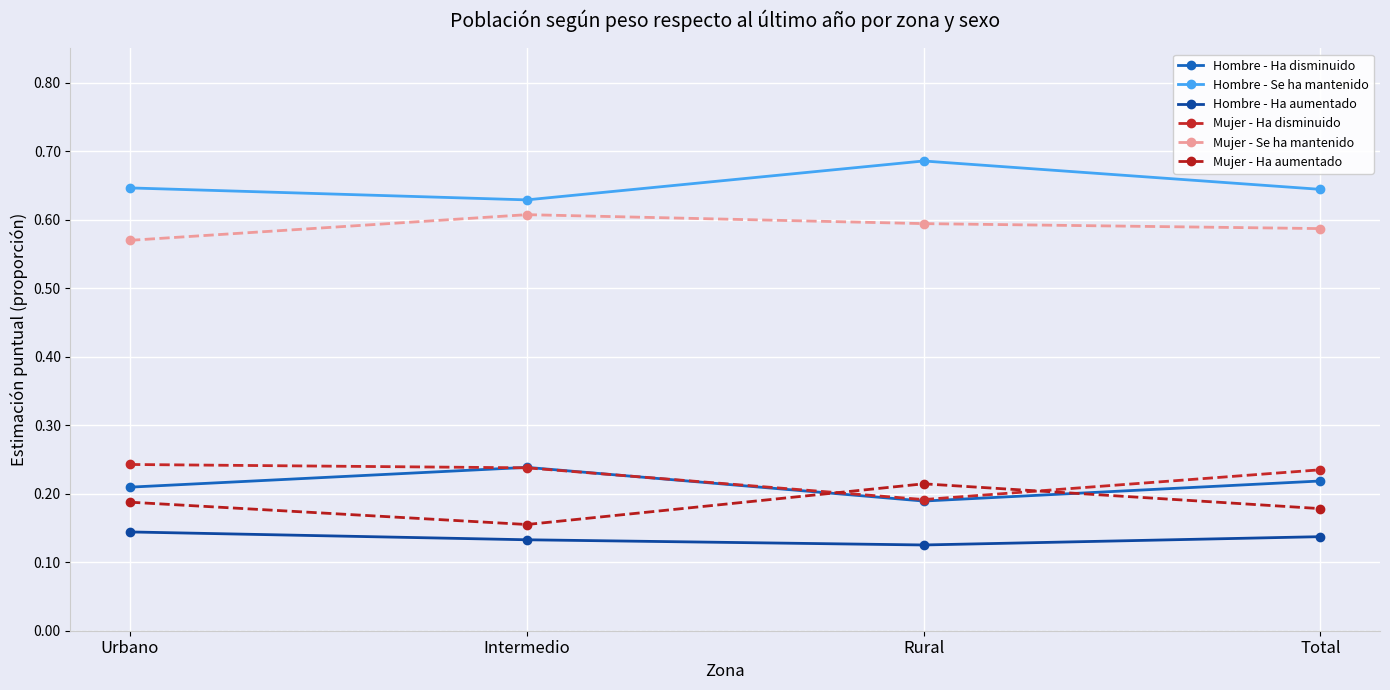

Which category has the highest value across all series?

Rural